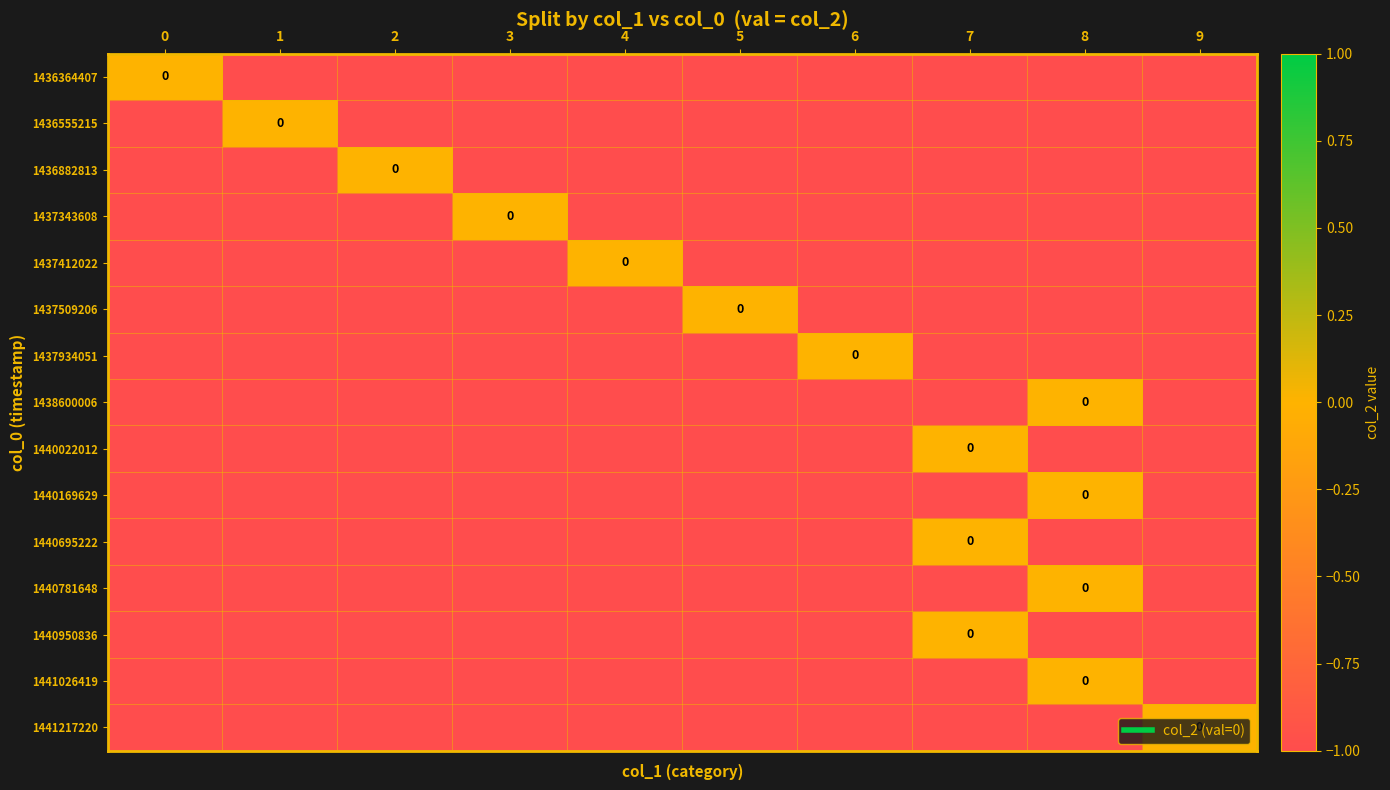

Is it true that 1440950836 equals -1 at 0?

True